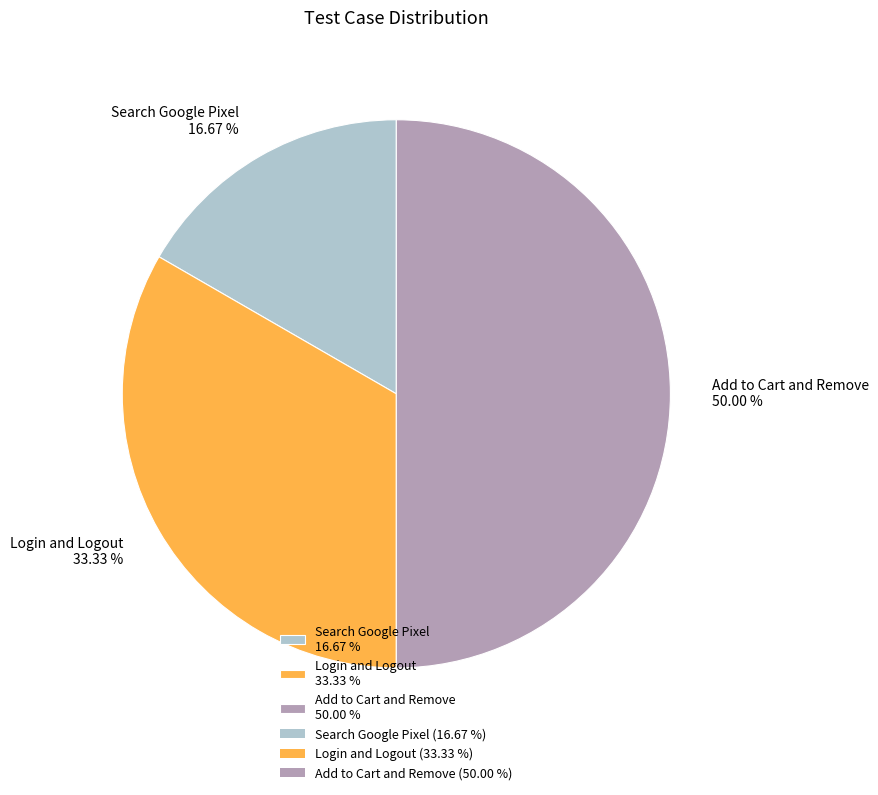

What is the ratio of the value at Add to Cart and Remove 50.00 % to the value at Login and Logout 33.33 %?

1.5